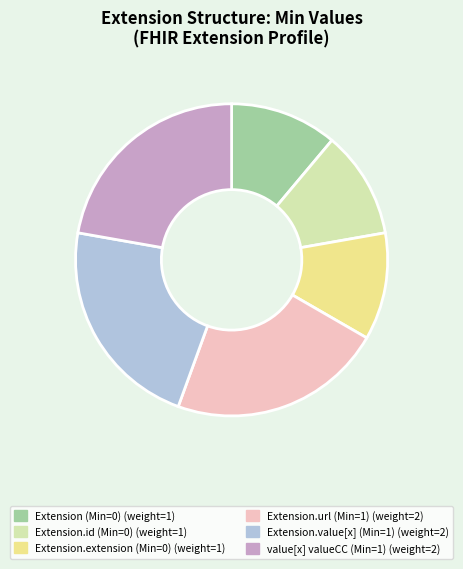

Is there any slice that represents more than half of the pie?

No